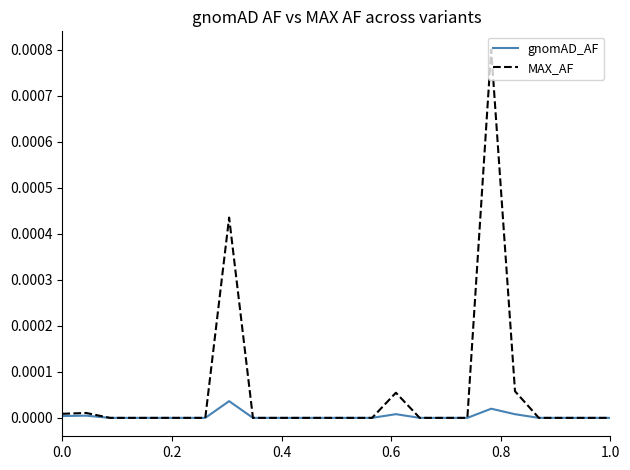

Which series has the largest range (max minus min)?

MAX_AF